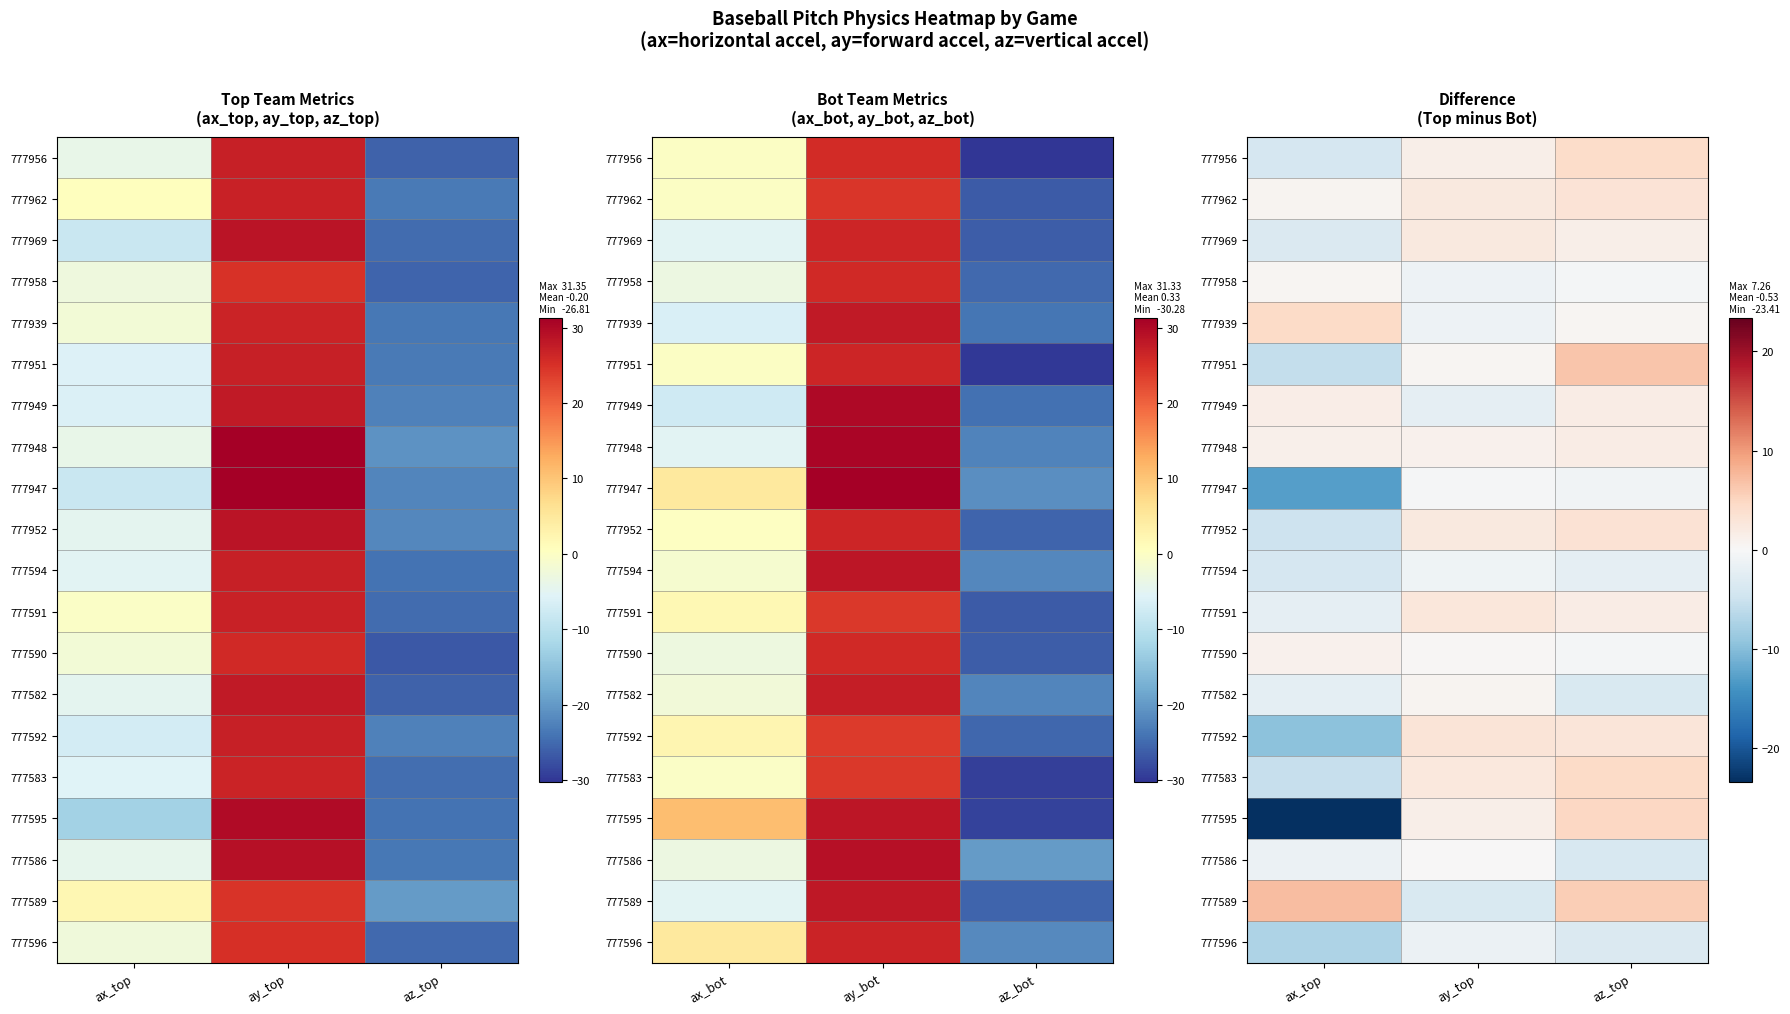

What value does the 777951 series have at az_top?

6.5